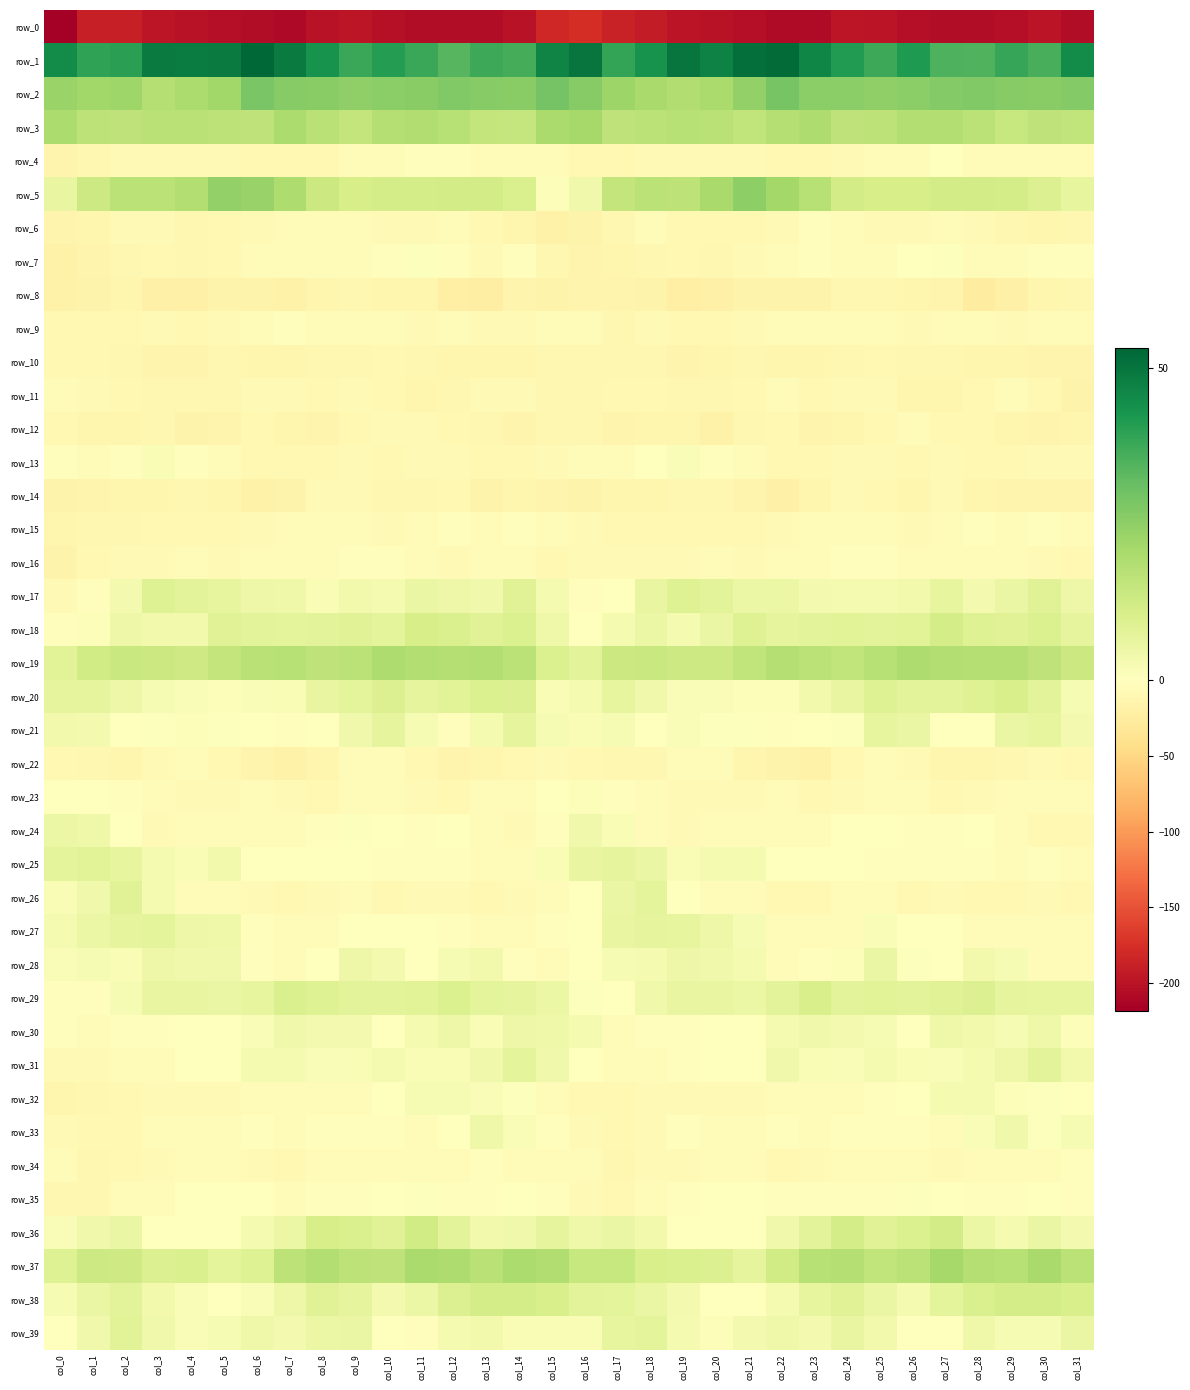

At which category is the sum across all series the highest?

col_25